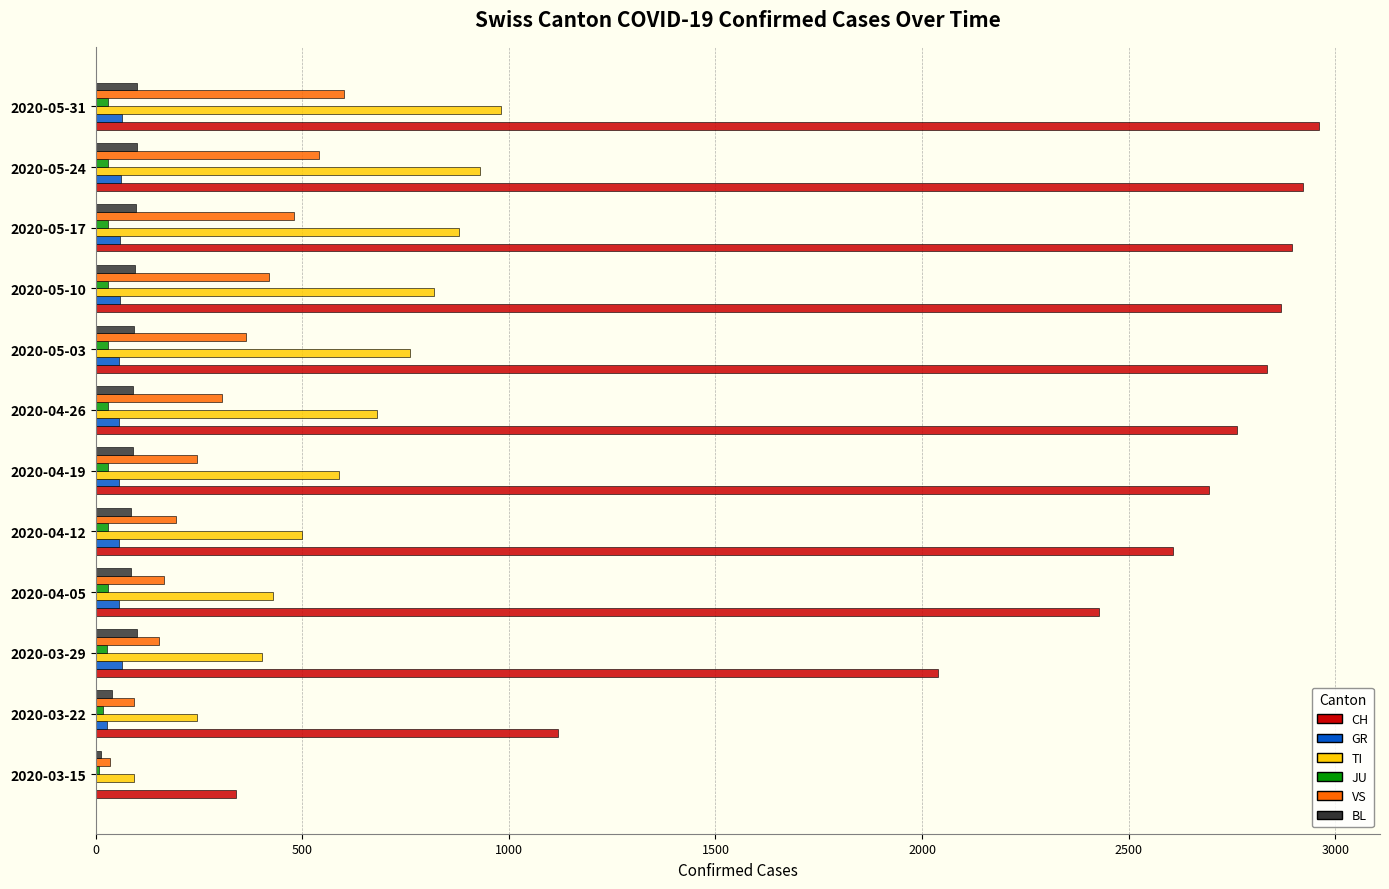

At which label is CH closest to 1649?

2020-03-29